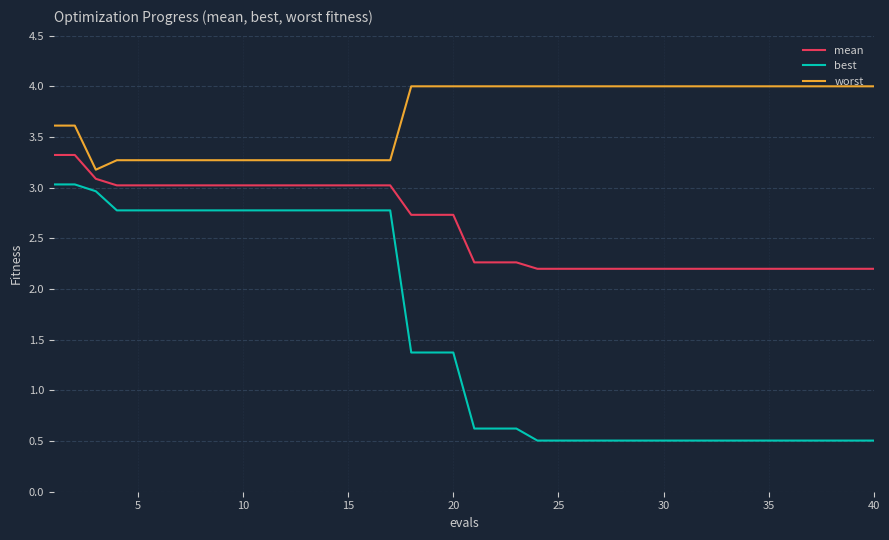

List the series in order of their peak value, highest first.

worst, mean, best